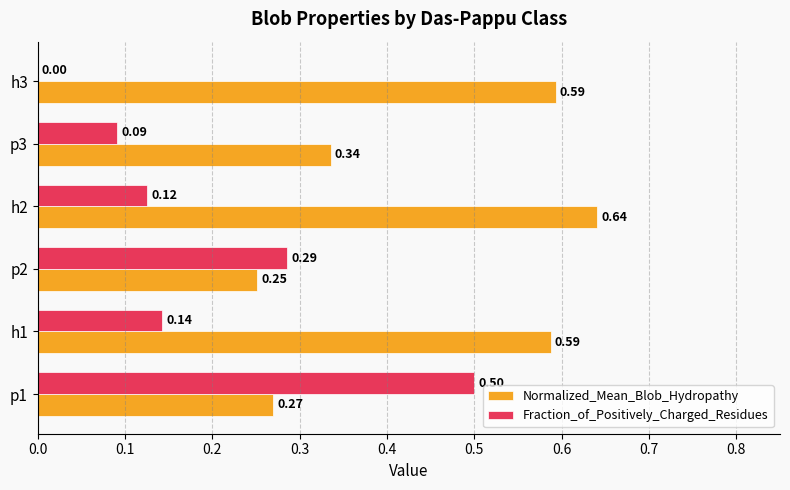

Count the Fraction_of_Positively_Charged_Residues values in the range 0 to 1.

6